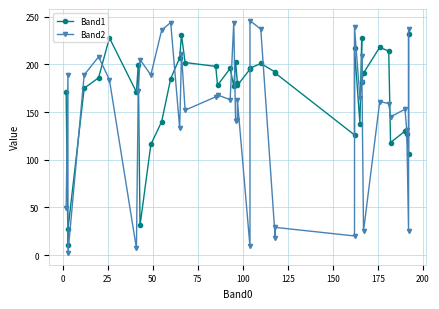

Rank the series by their average value, from highest to lowest.

Band1, Band2